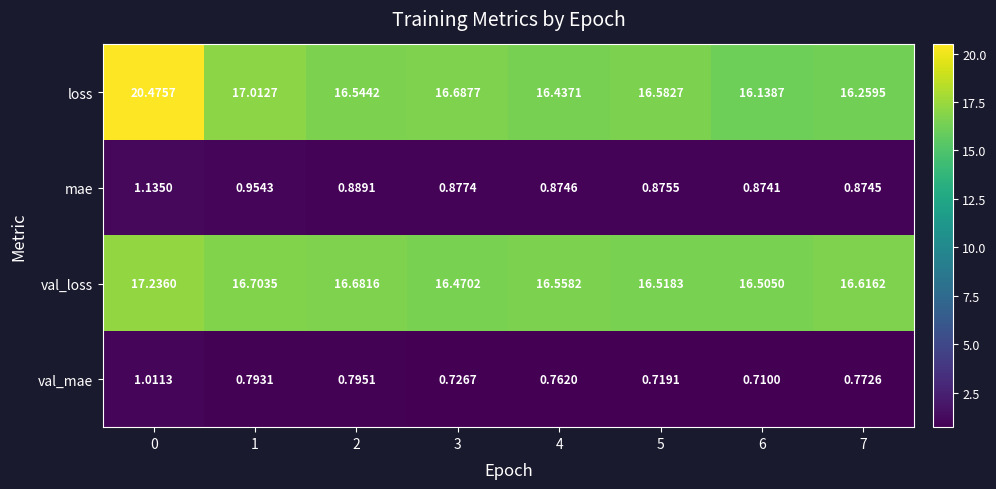

Rank the series at 6 from highest to lowest value.

val_loss, loss, mae, val_mae